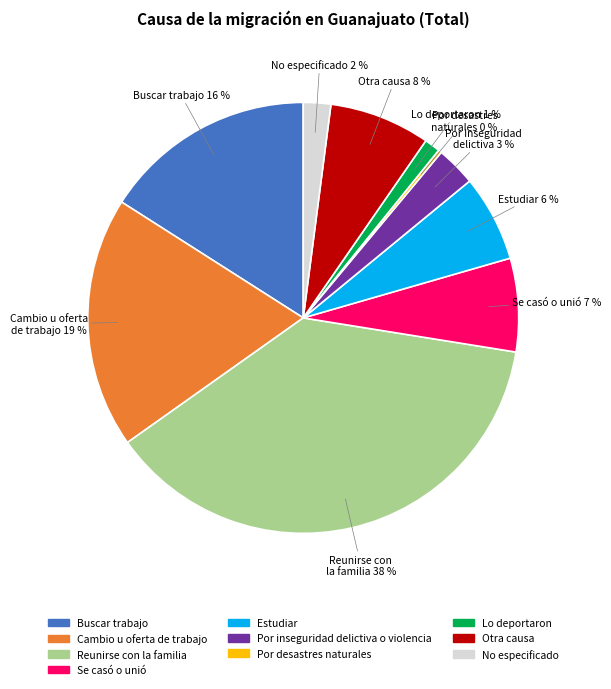

True or false: Otra causa accounts for 16% of the total.

False